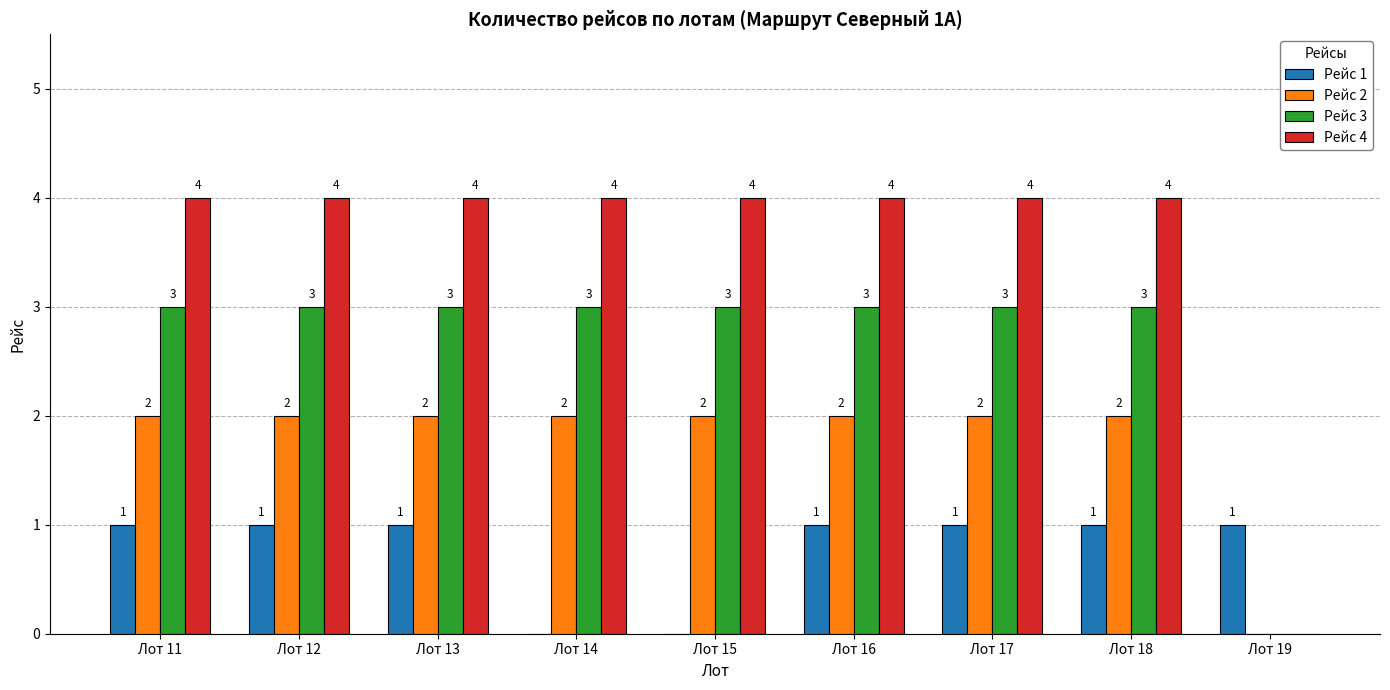

Reading left to right, list all the values displayed in this chart.

Рейс 1: Лот 11=1	Лот 12=1	Лот 13=1	Лот 14=0	Лот 15=0	Лот 16=1	Лот 17=1	Лот 18=1	Лот 19=1
Рейс 2: Лот 11=2	Лот 12=2	Лот 13=2	Лот 14=2	Лот 15=2	Лот 16=2	Лот 17=2	Лот 18=2	Лот 19=0
Рейс 3: Лот 11=3	Лот 12=3	Лот 13=3	Лот 14=3	Лот 15=3	Лот 16=3	Лот 17=3	Лот 18=3	Лот 19=0
Рейс 4: Лот 11=4	Лот 12=4	Лот 13=4	Лот 14=4	Лот 15=4	Лот 16=4	Лот 17=4	Лот 18=4	Лот 19=0